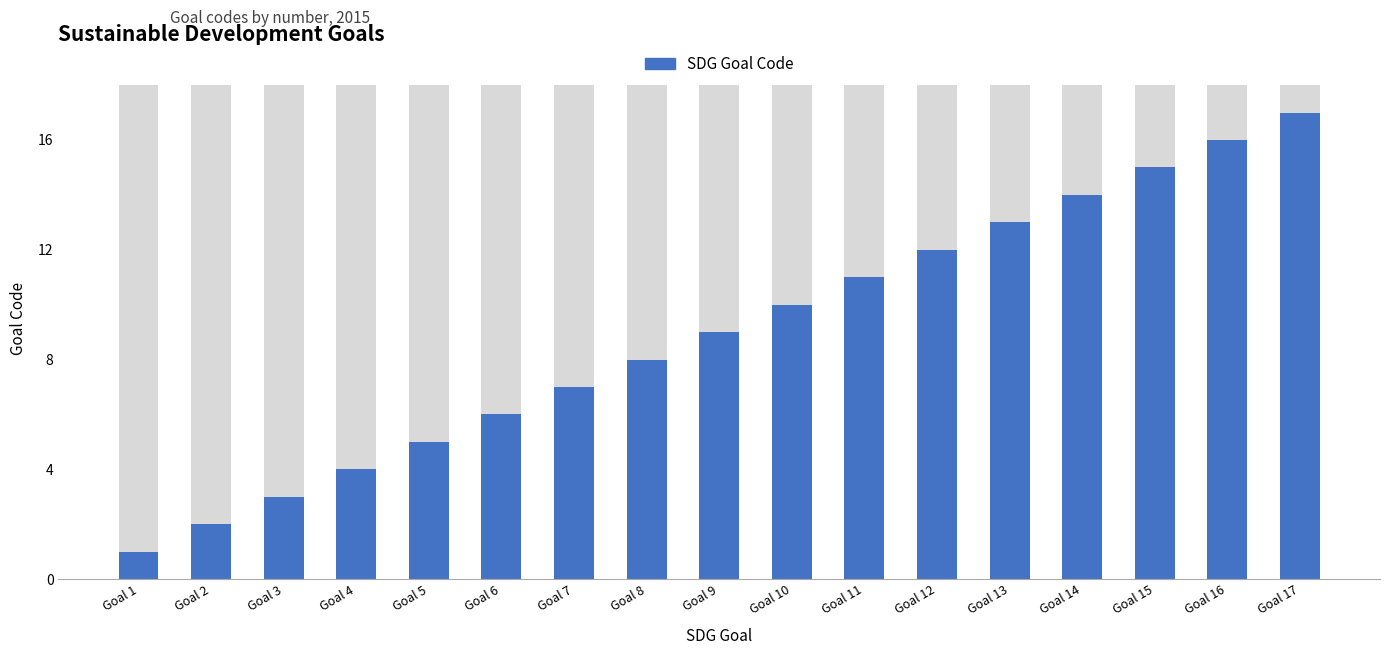

Rank the categories by value from highest to lowest.

Goal 17, Goal 16, Goal 15, Goal 14, Goal 13, Goal 12, Goal 11, Goal 10, Goal 9, Goal 8, Goal 7, Goal 6, Goal 5, Goal 4, Goal 3, Goal 2, Goal 1